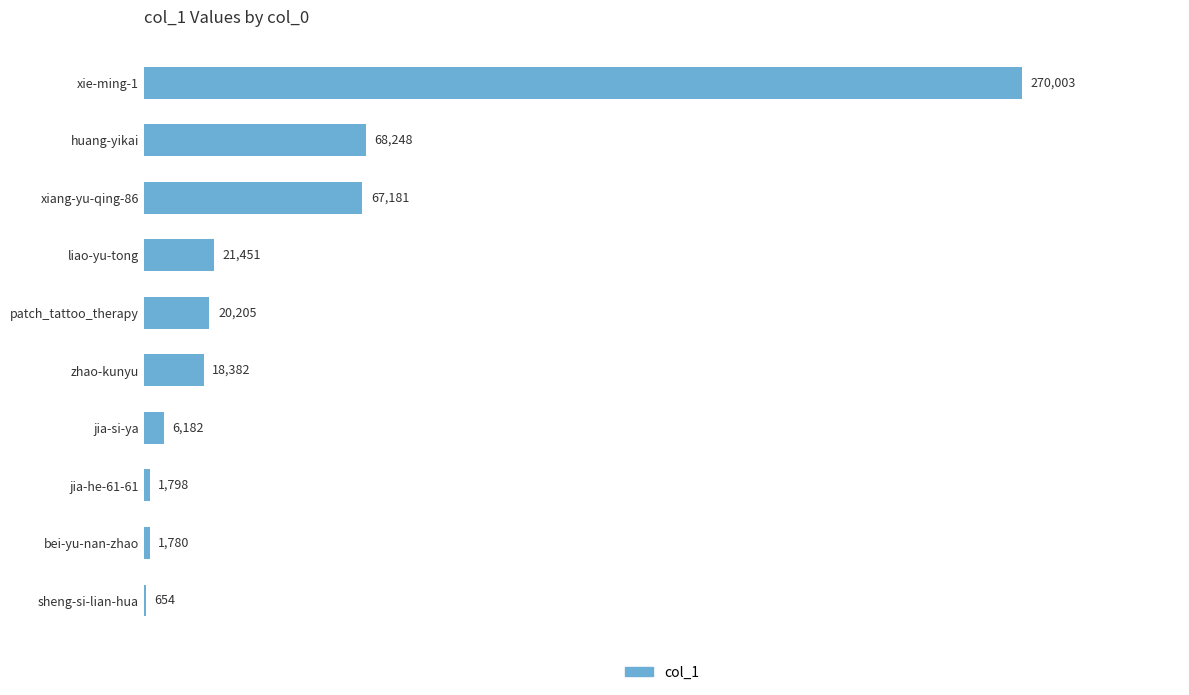

Read the value at xie-ming-1, to the nearest 100.

270000